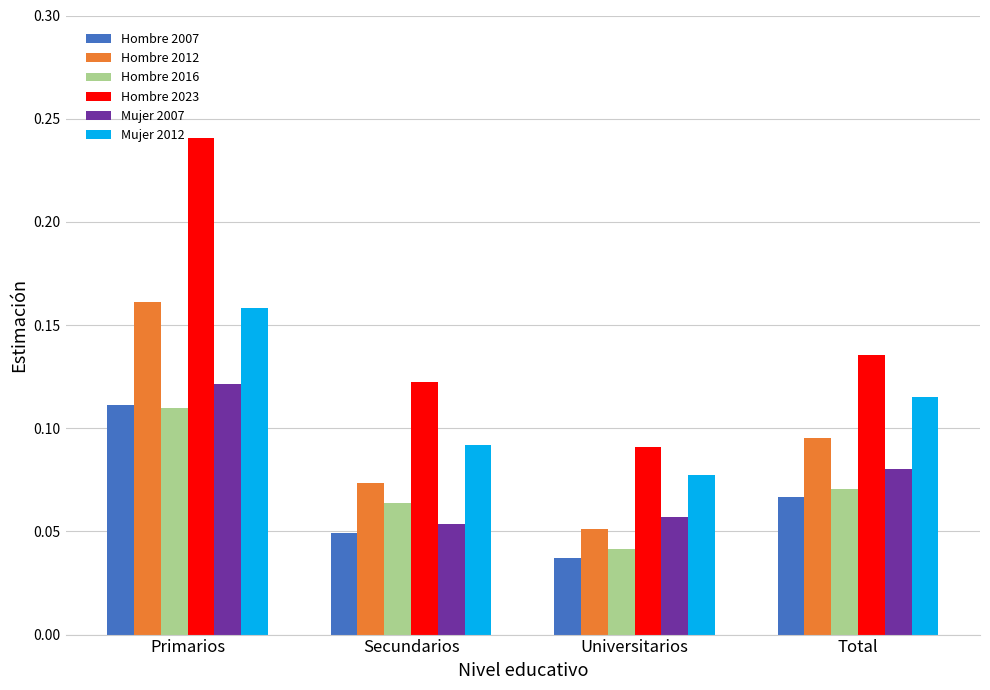

Rank the categories by Hombre 2016 value from highest to lowest.

Primarios, Total, Secundarios, Universitarios